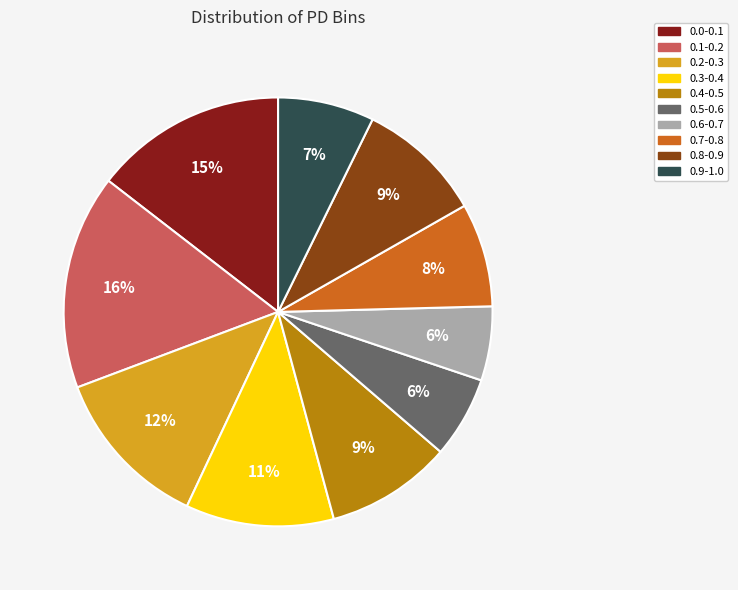

Which has a higher value, 0.7-0.8 or 0.5-0.6?

0.7-0.8